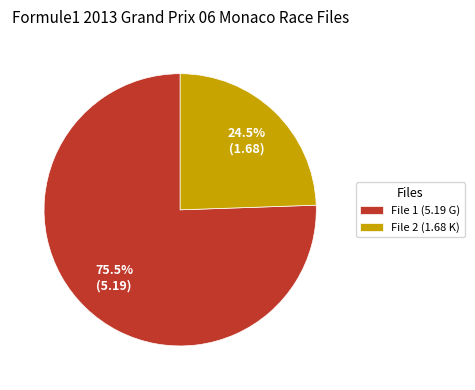

To the nearest percent, what is the average slice percentage?

50%